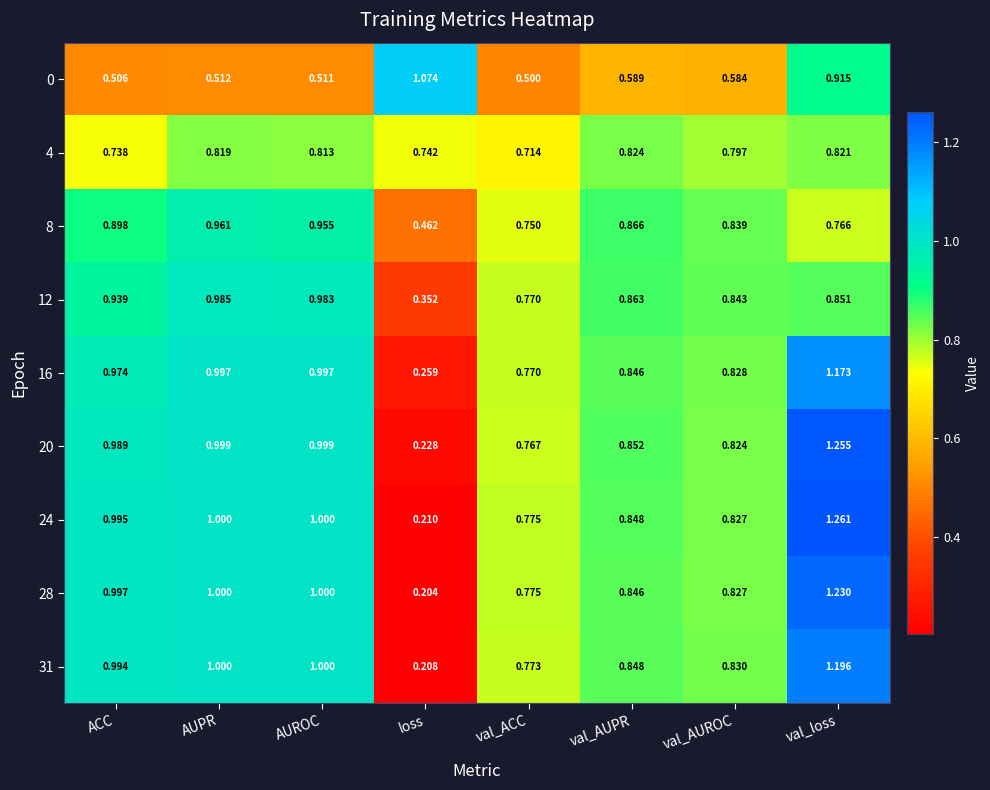

List the labels in order of 12 value, smallest first.

loss, val_ACC, val_AUROC, val_loss, val_AUPR, ACC, AUROC, AUPR